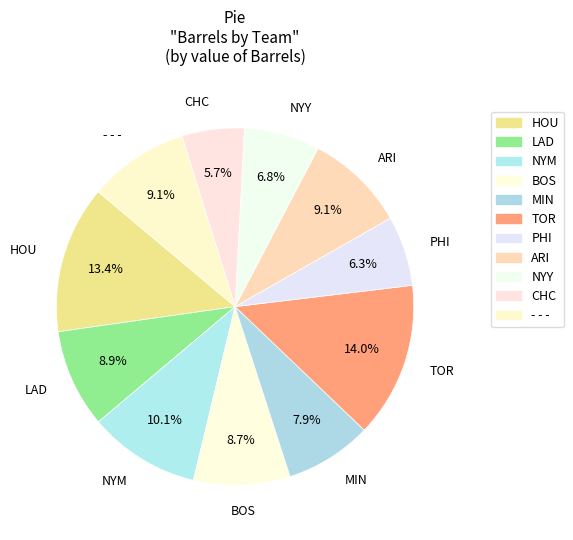

How many slices are in this pie chart?

11